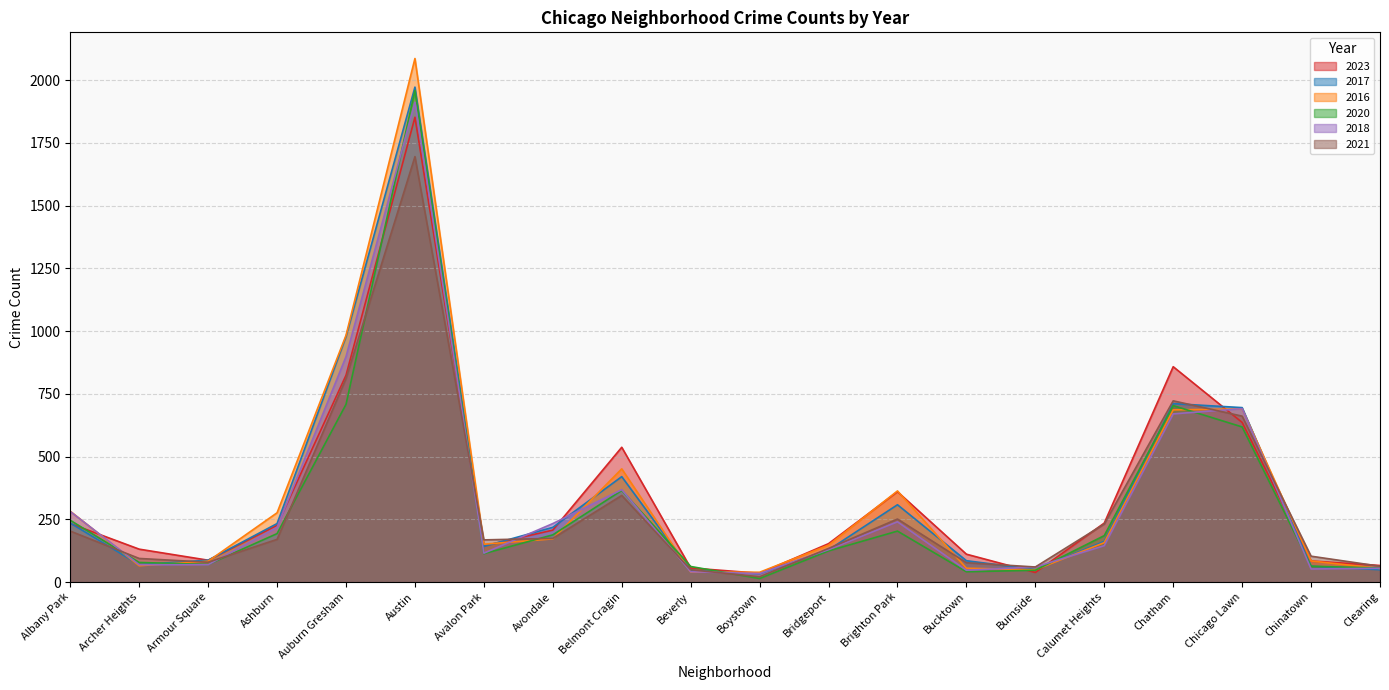

What is the difference between the highest and lowest values at Archer Heights?

66